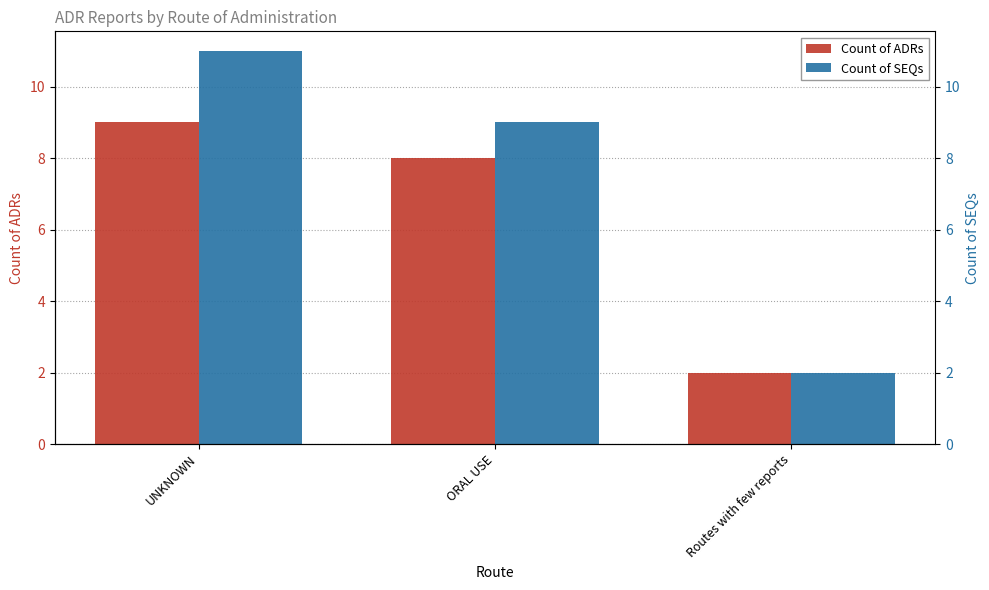

The Count of ADRs series shows 8 at ORAL USE. True or false?

True